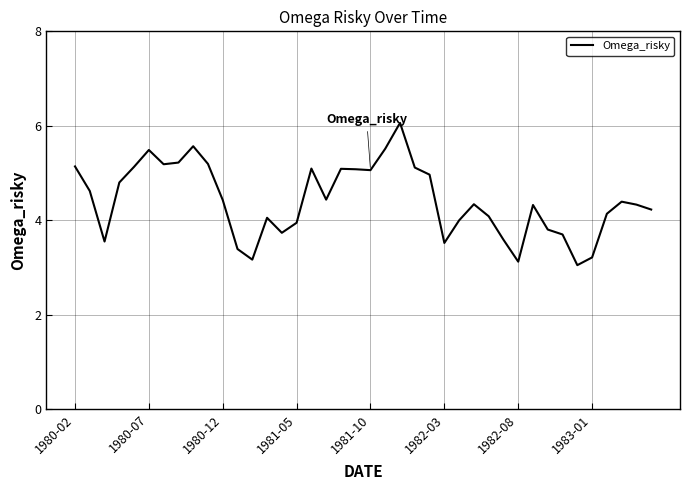

What is the smallest value displayed?

3.0